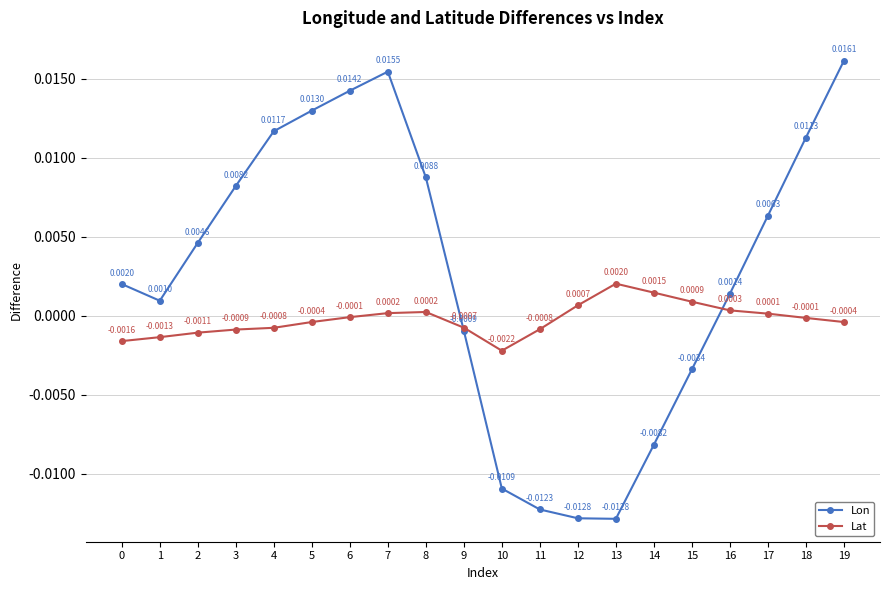

At how many categories does at least one series exceed 0?

17